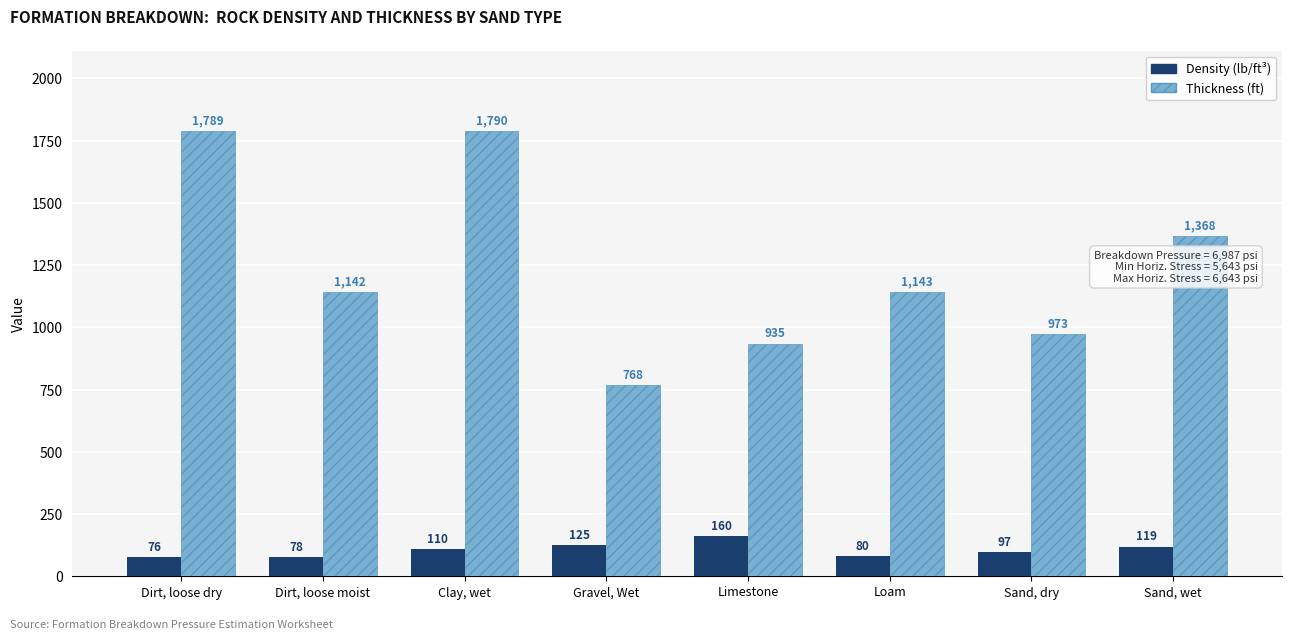

Is it true that Thickness (ft) equals 1368 at Sand, wet?

True